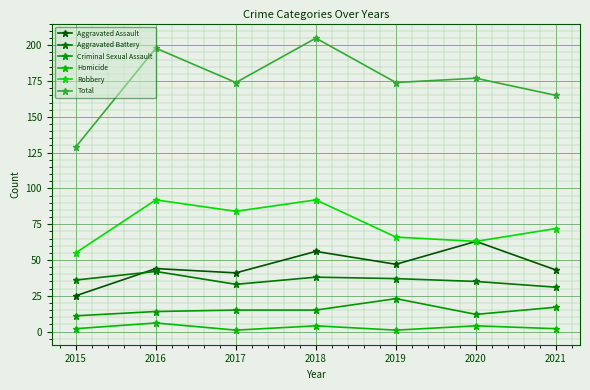

What is the value of the Aggravated Assault point at the 2nd from the left?

44